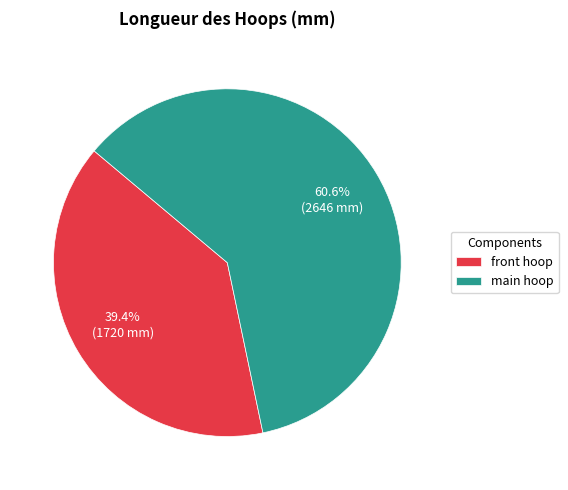

What is the total percentage of main hoop and front hoop?

100.0%